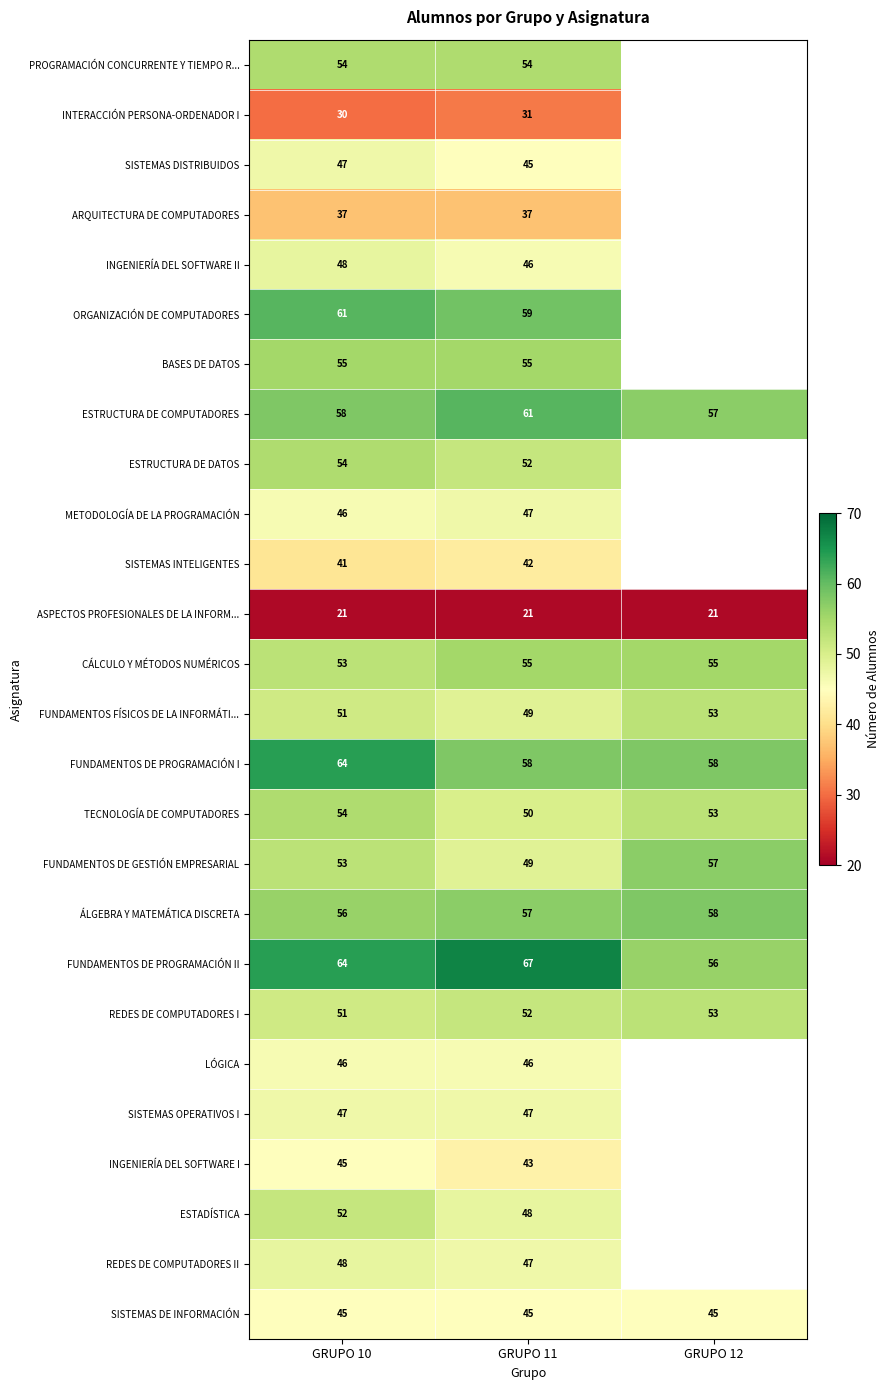

Is it true that ORGANIZACIÓN DE COMPUTADORES equals 80.6 at GRUPO 11?

False